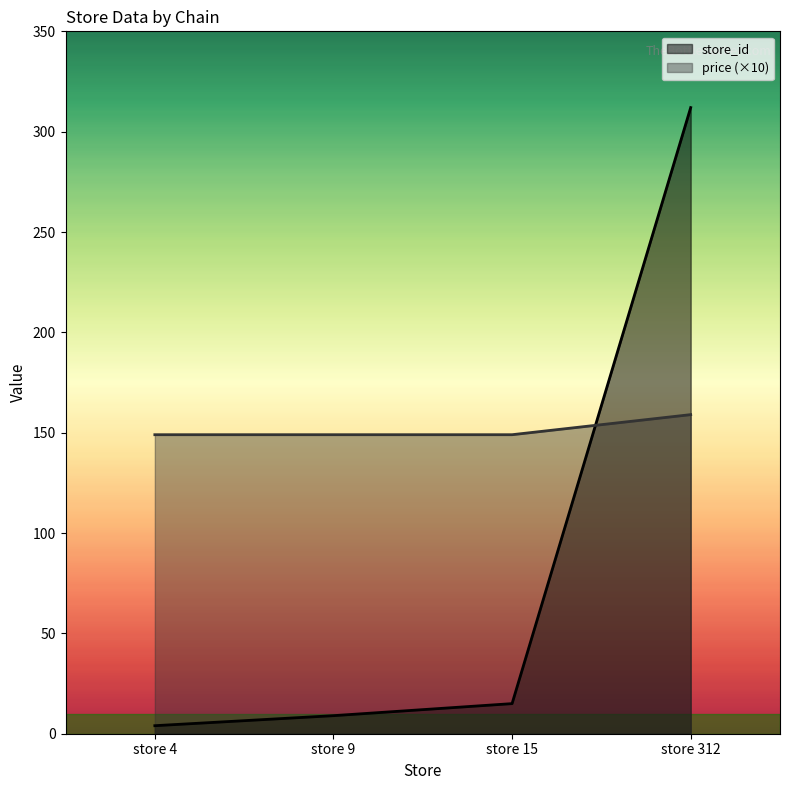

How many times do price (×10) and store_id cross each other?

1